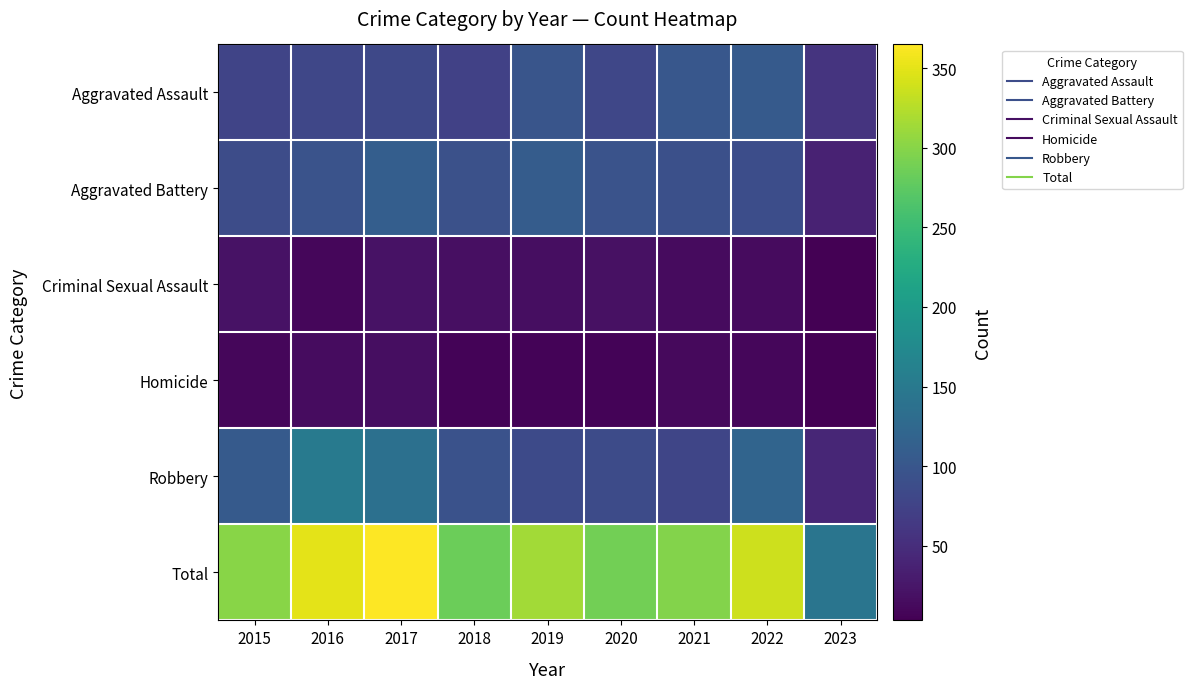

Which category has the highest value across all series?

2017